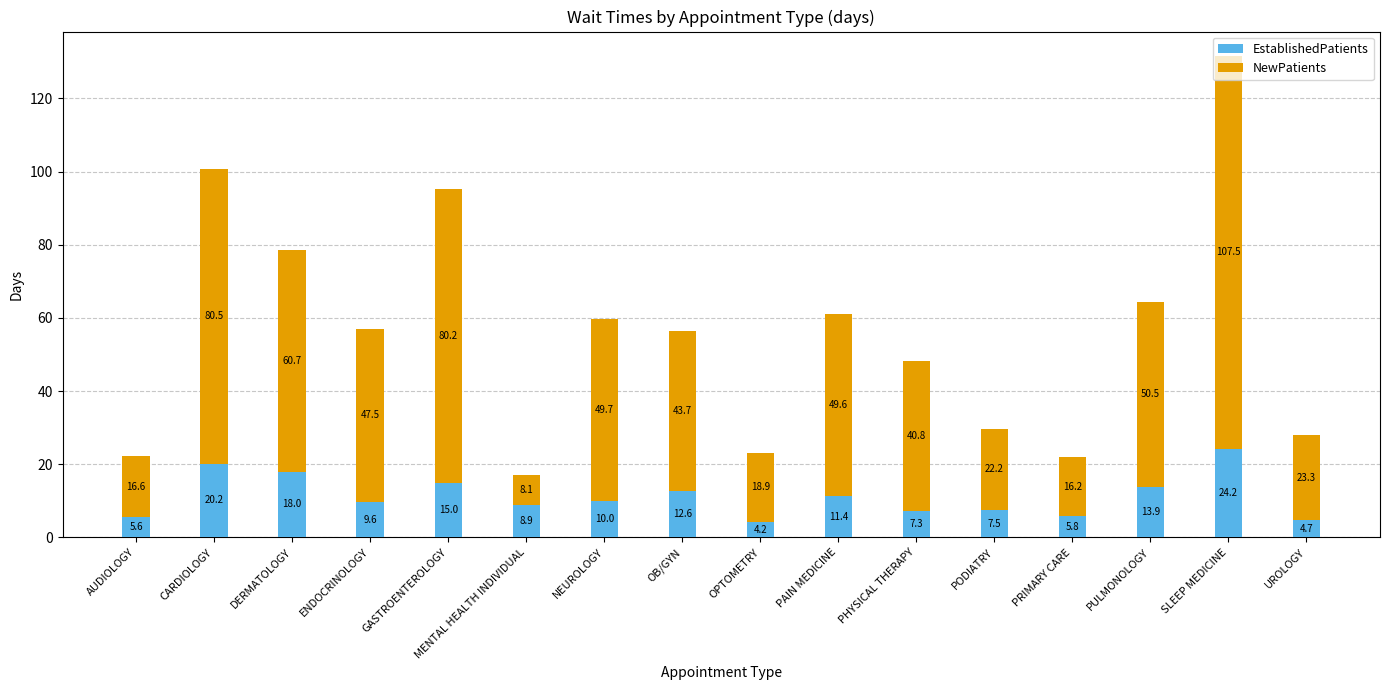

The value of EstablishedPatients at OB/GYN is 19.2. True or false?

False